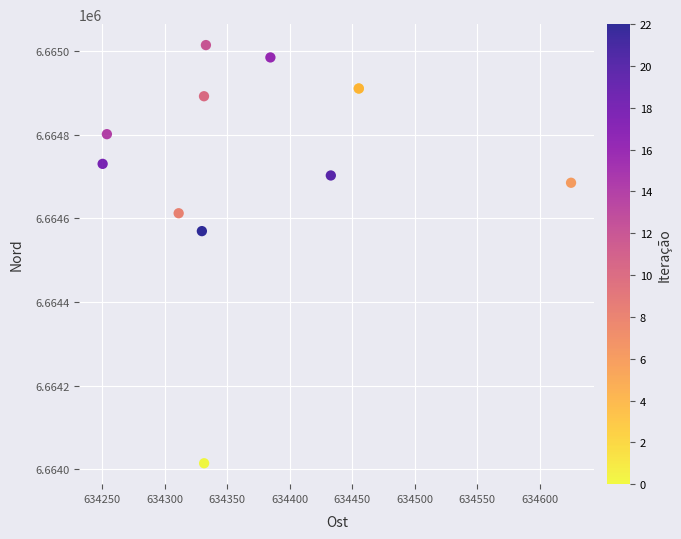

What Y value in the scatter plot is closest to 6664514?

6664569.7